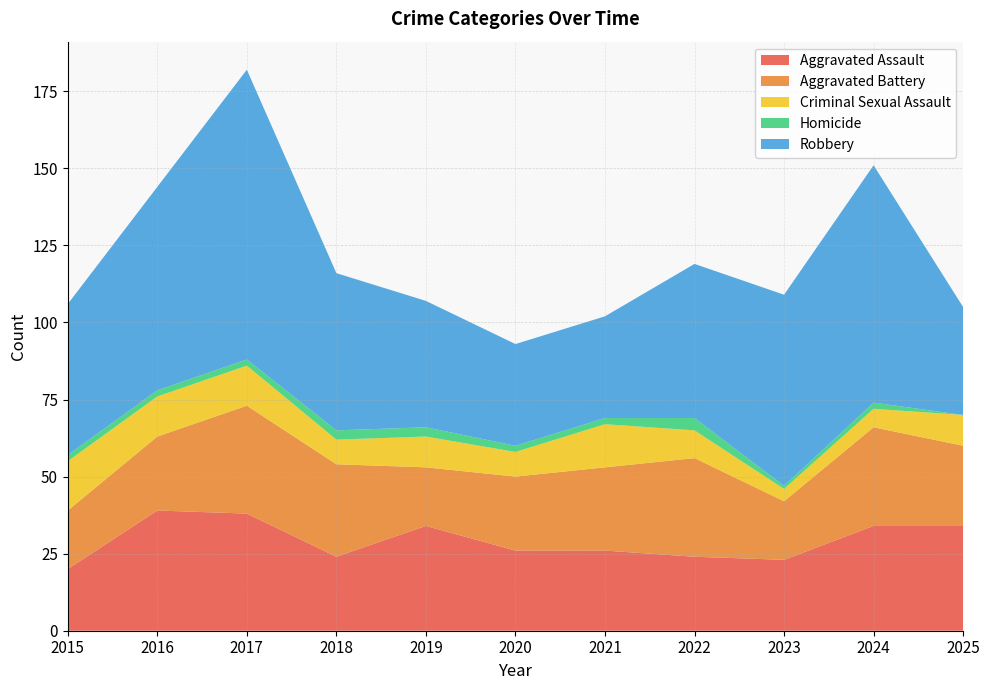

Reading left to right, transcribe all the data shown in this chart.

Aggravated Assault: 20	39	38	24	34	26	26	24	23	34	34
Aggravated Battery: 19	24	35	30	19	24	27	32	19	32	26
Criminal Sexual Assault: 16	13	13	8	10	8	14	9	4	6	10
Homicide: 2	2	2	3	3	2	2	4	1	2	0
Robbery: 49	66	94	51	41	33	33	50	62	77	35